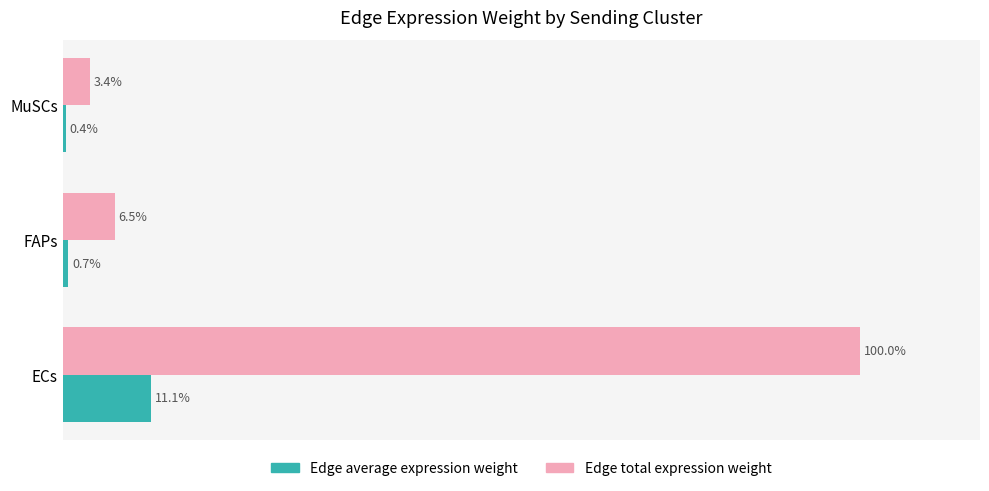

At which category does the chart reach its peak across all series?

ECs